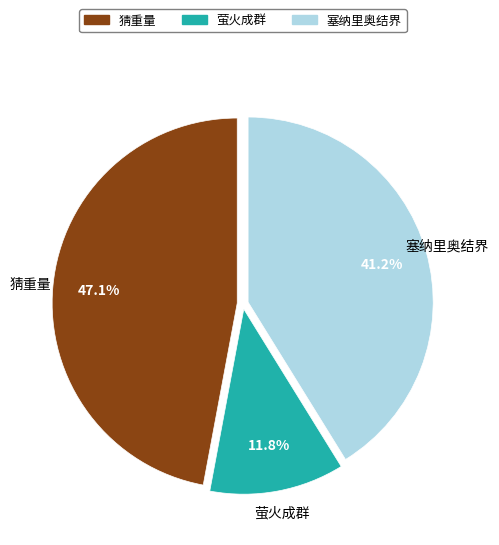

Is there a majority slice in this chart?

No